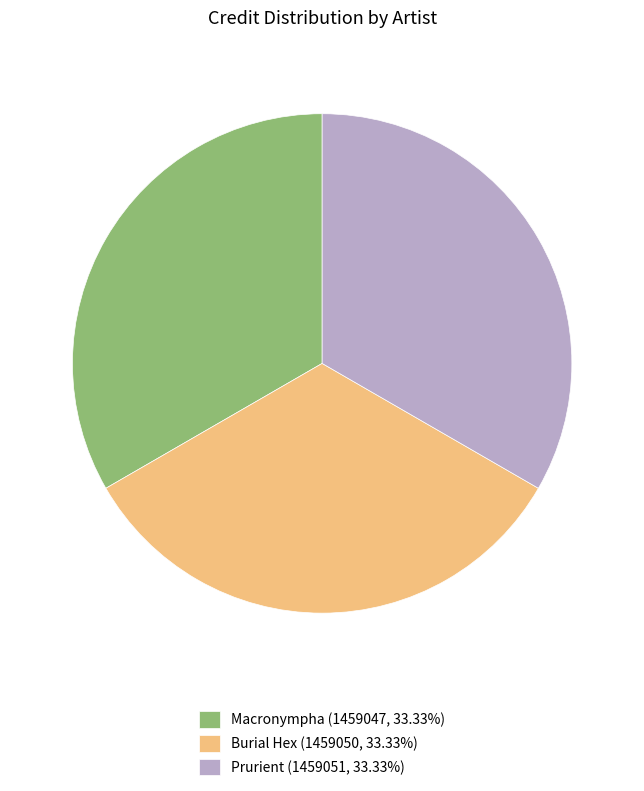

Count the number of slices in the pie.

3